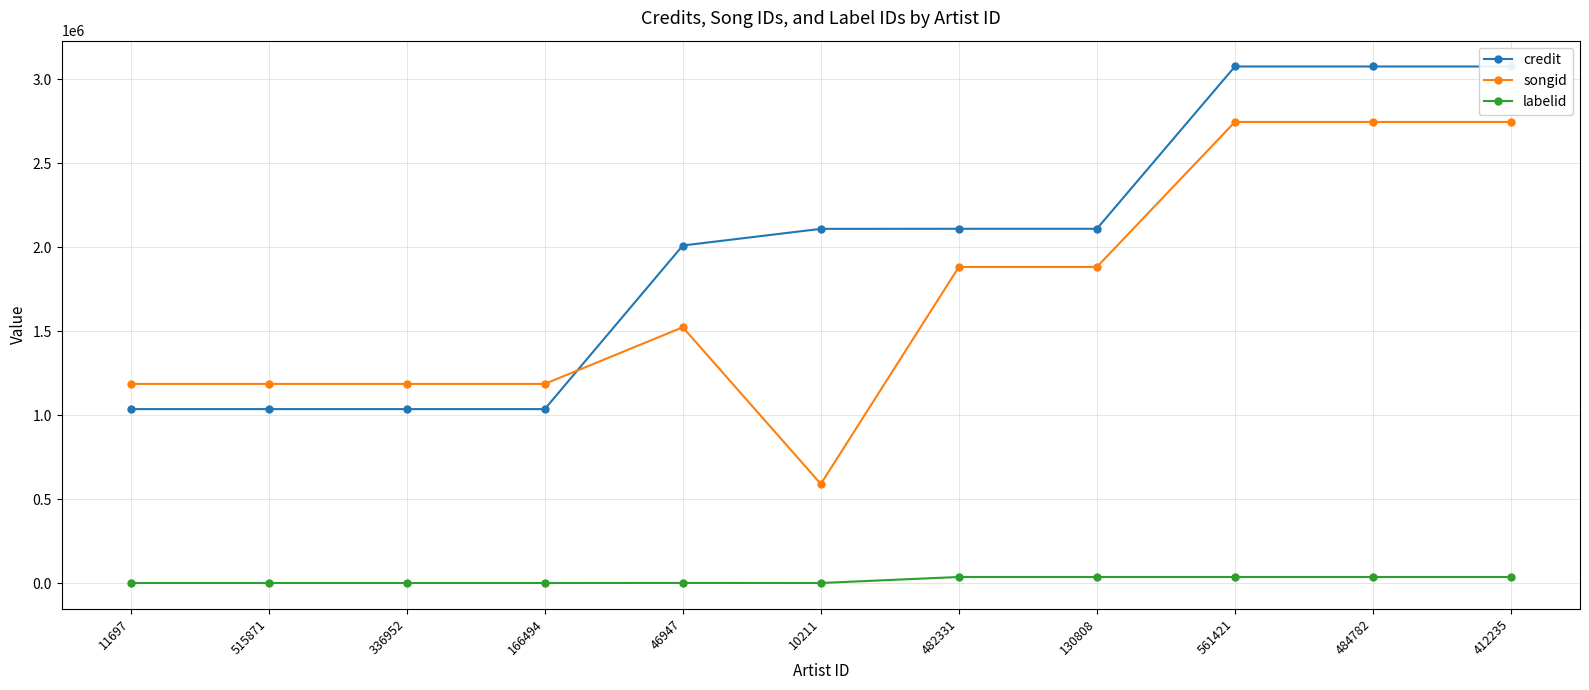

What is the average value of the songid series?

1715152